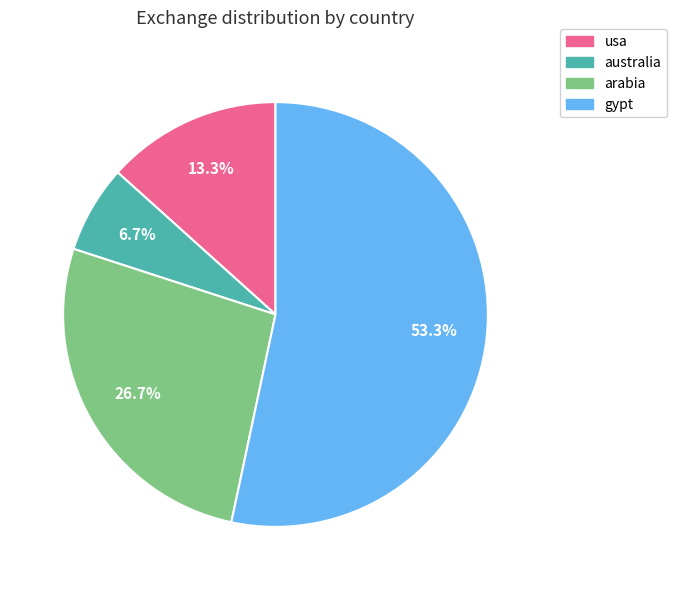

To the nearest percent, what is the combined percentage of arabia and usa?

40%